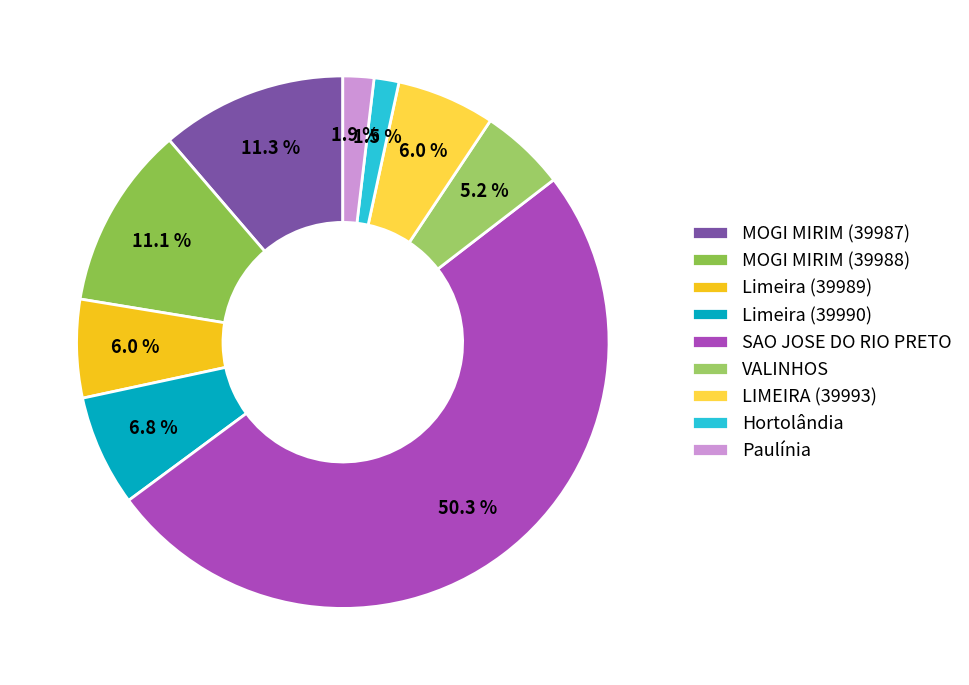

To the nearest percent, what percentage of the pie is LIMEIRA (39993)?

6%